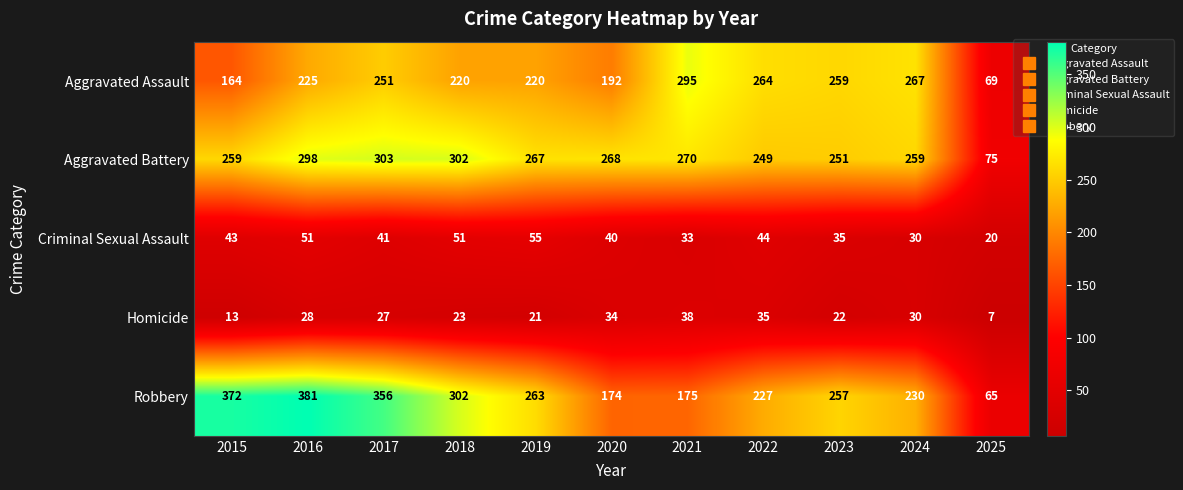

At which category does the chart reach its peak across all series?

2016